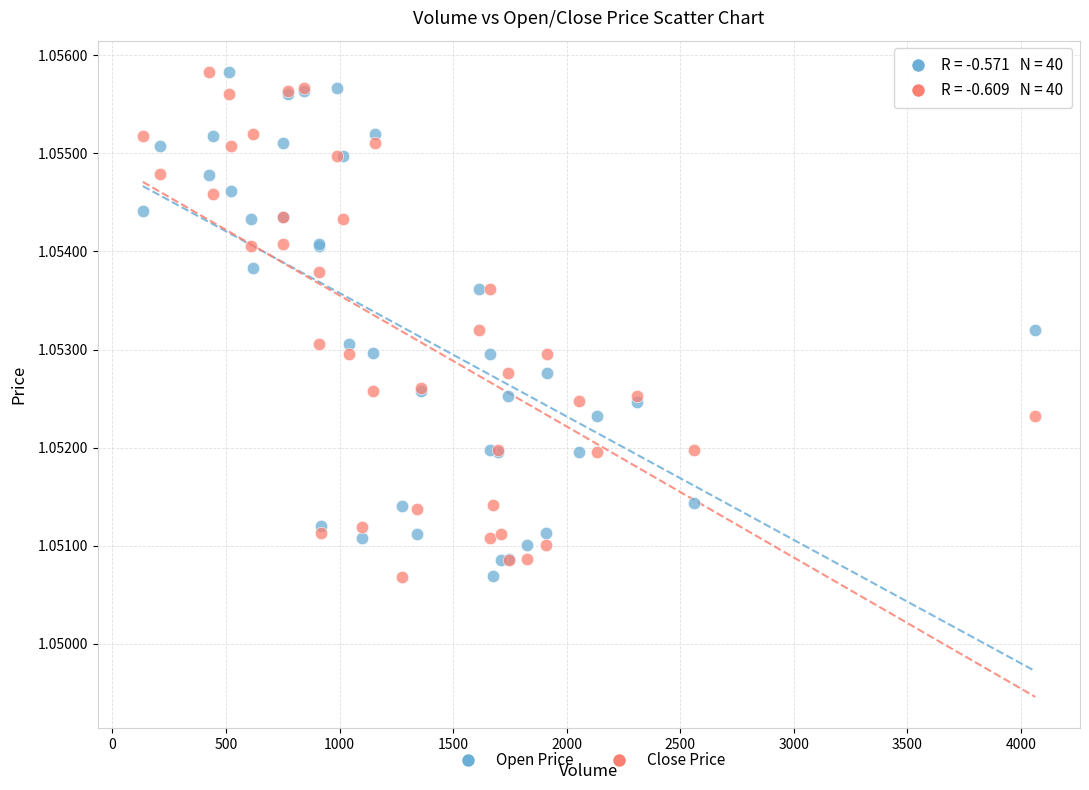

What is the X range (max minus min) for the scatter plot?

3929.0